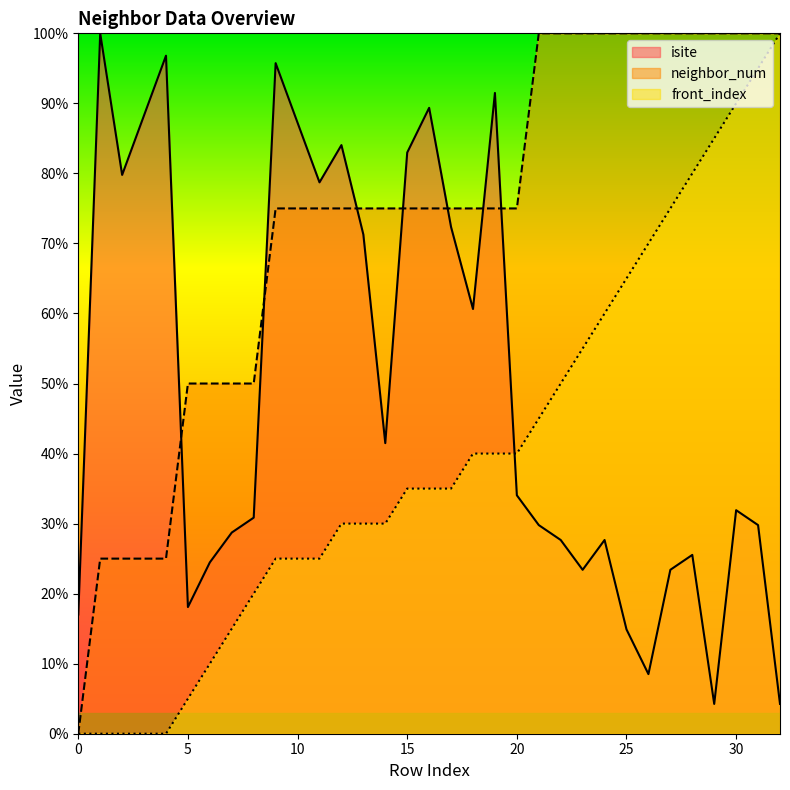

Which category has the highest value in the front_index series?

32